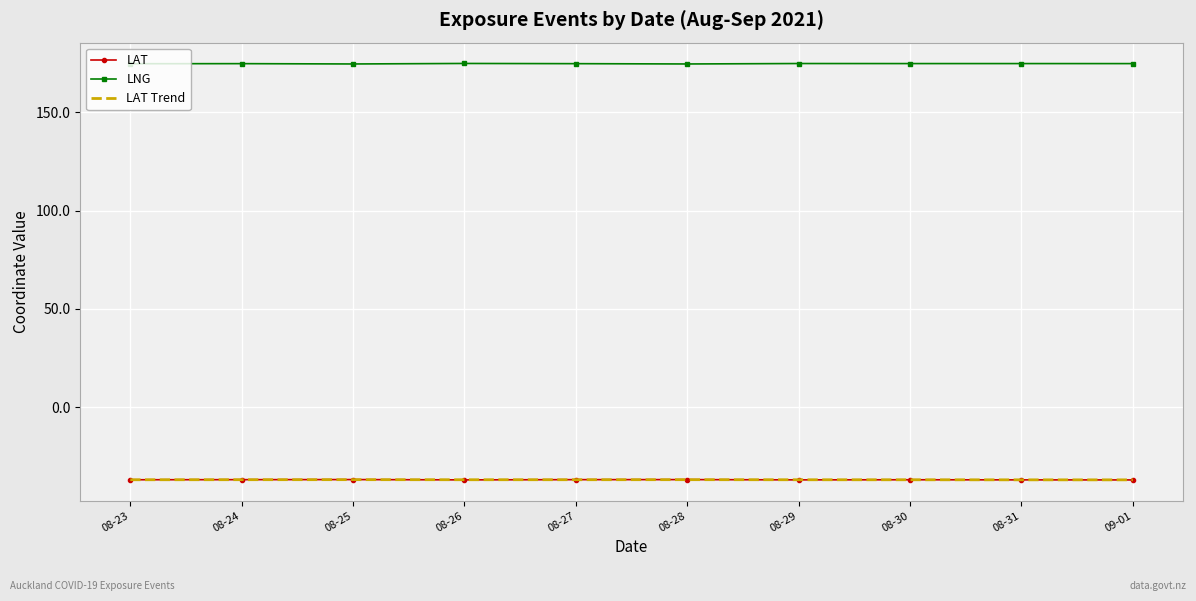

What is the highest value of the LNG series?

174.9